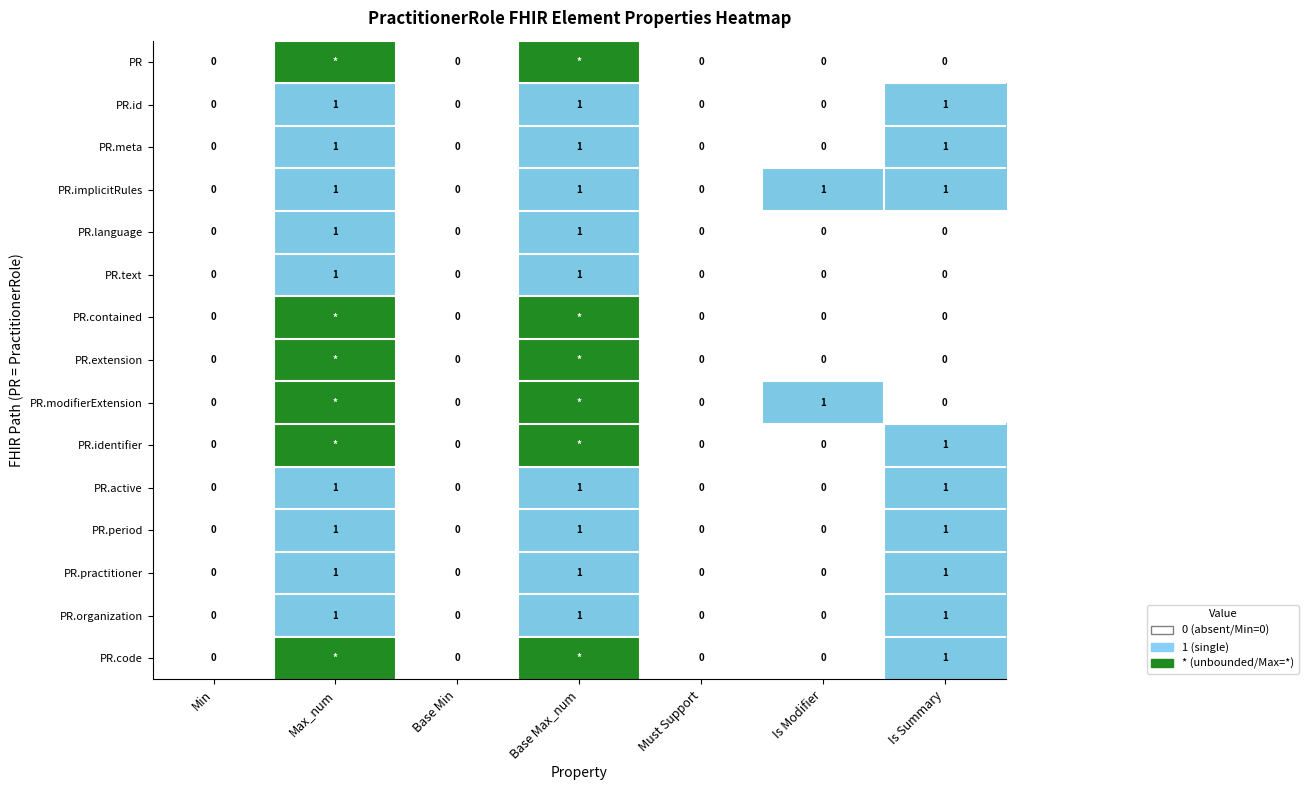

How many PR.implicitRules values are between 0 and 1?

7